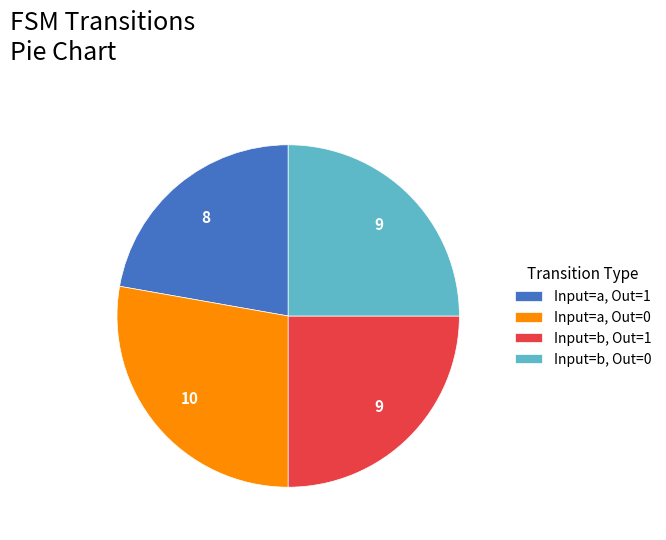

What is the ratio of the value at Input=a, Out=1 to the value at Input=b, Out=1?

0.9